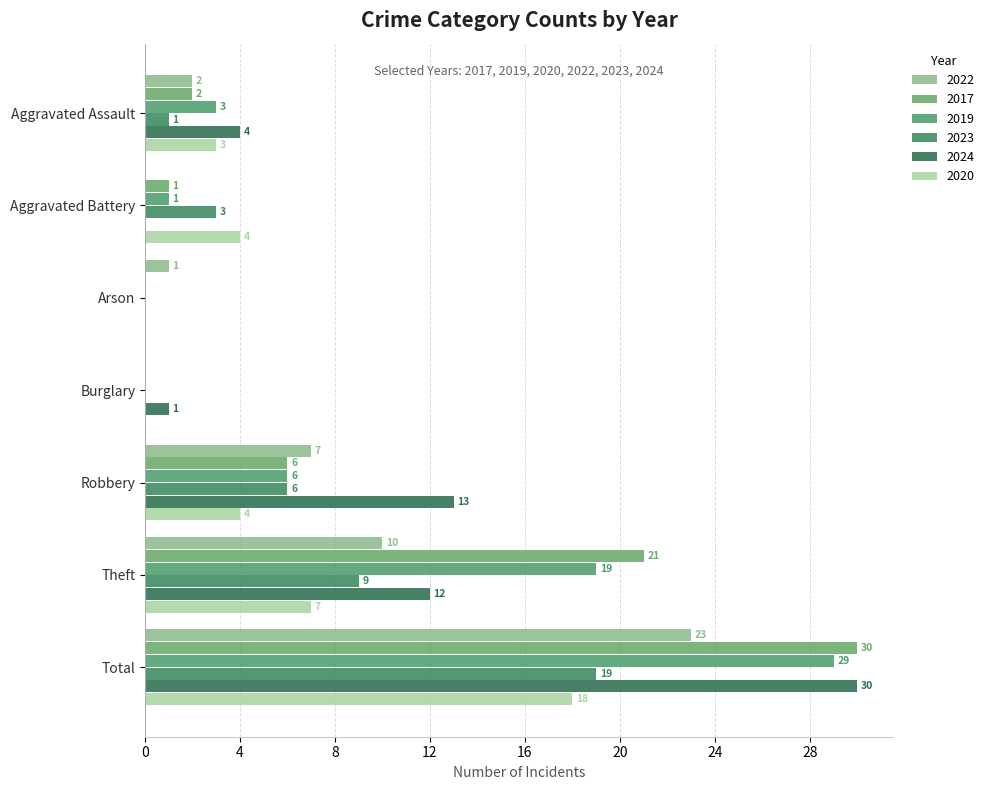

List the labels in order of 2020 value, smallest first.

Arson, Burglary, Aggravated Assault, Aggravated Battery, Robbery, Theft, Total